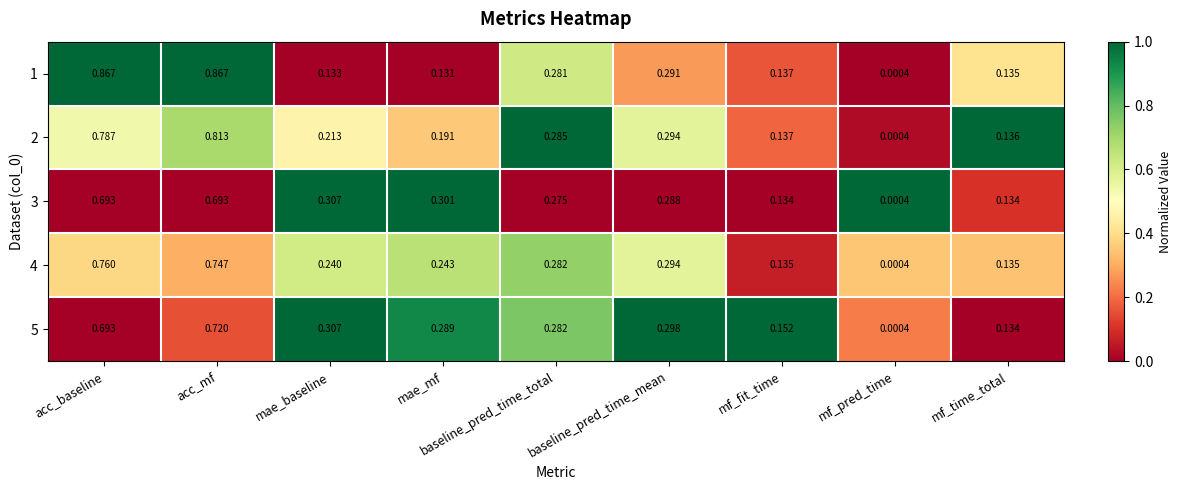

At how many categories does at least one series exceed 0?

9